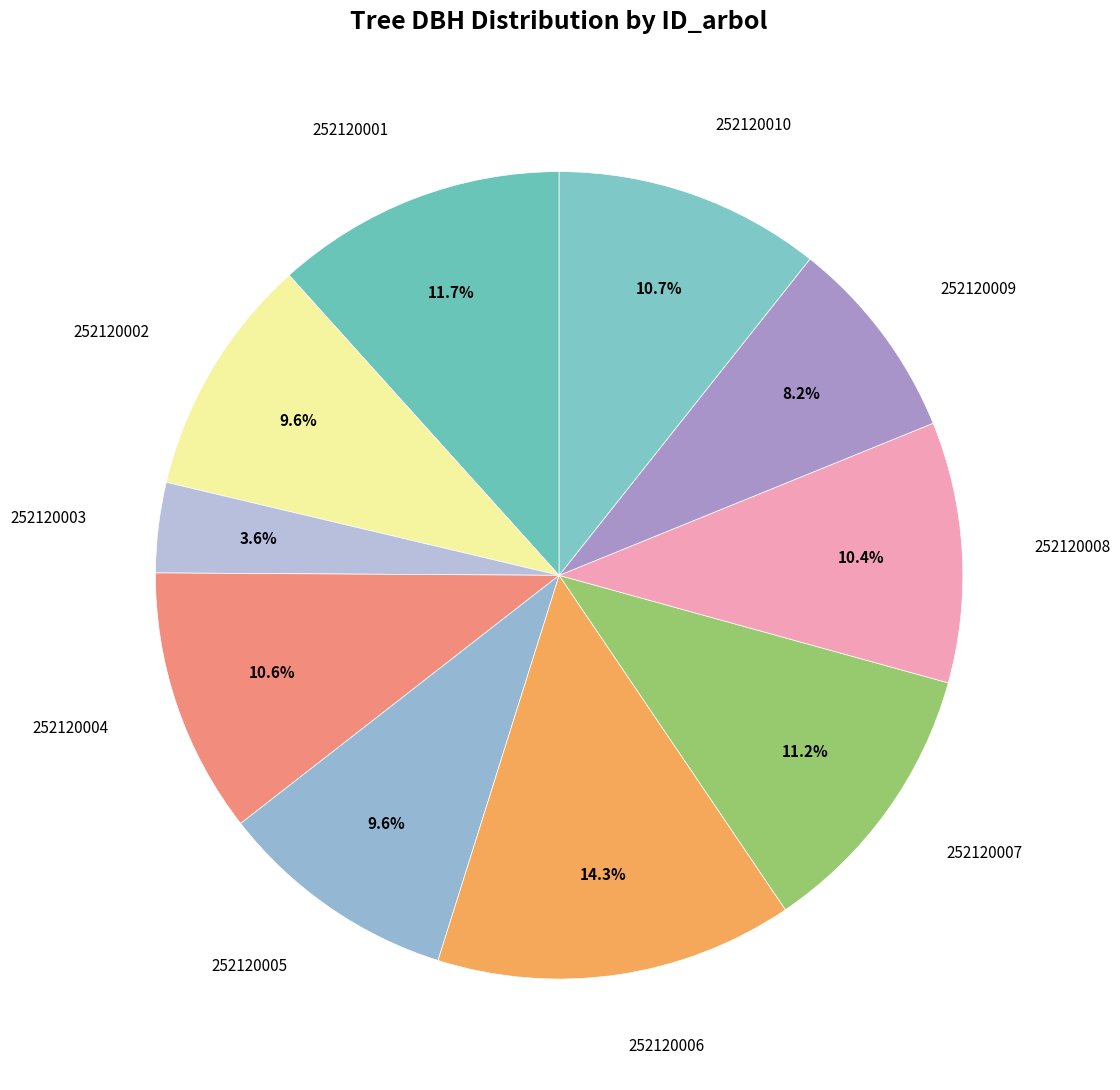

What percentage is NOT represented by 252120003?

96.4%